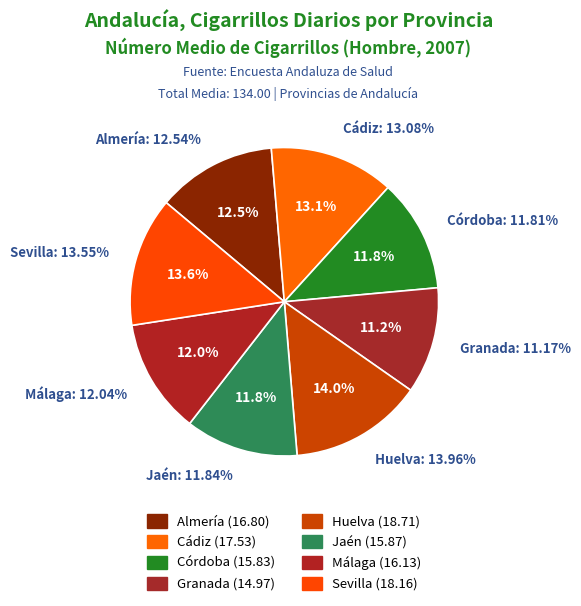

What percentage do Almería and Jaén together represent?

24.4%